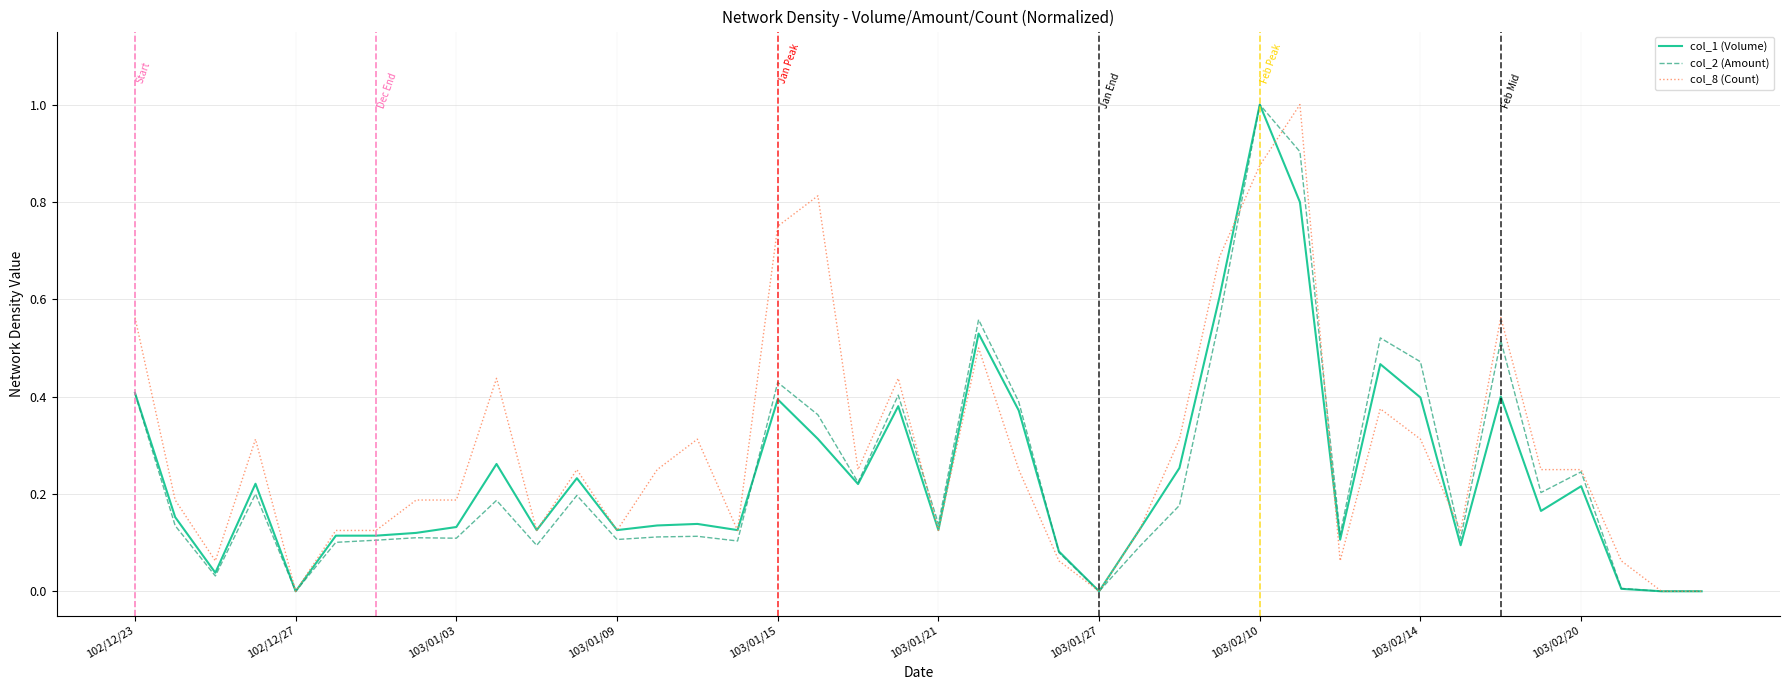

Which series has the largest total across all categories?

col_8 (Count)